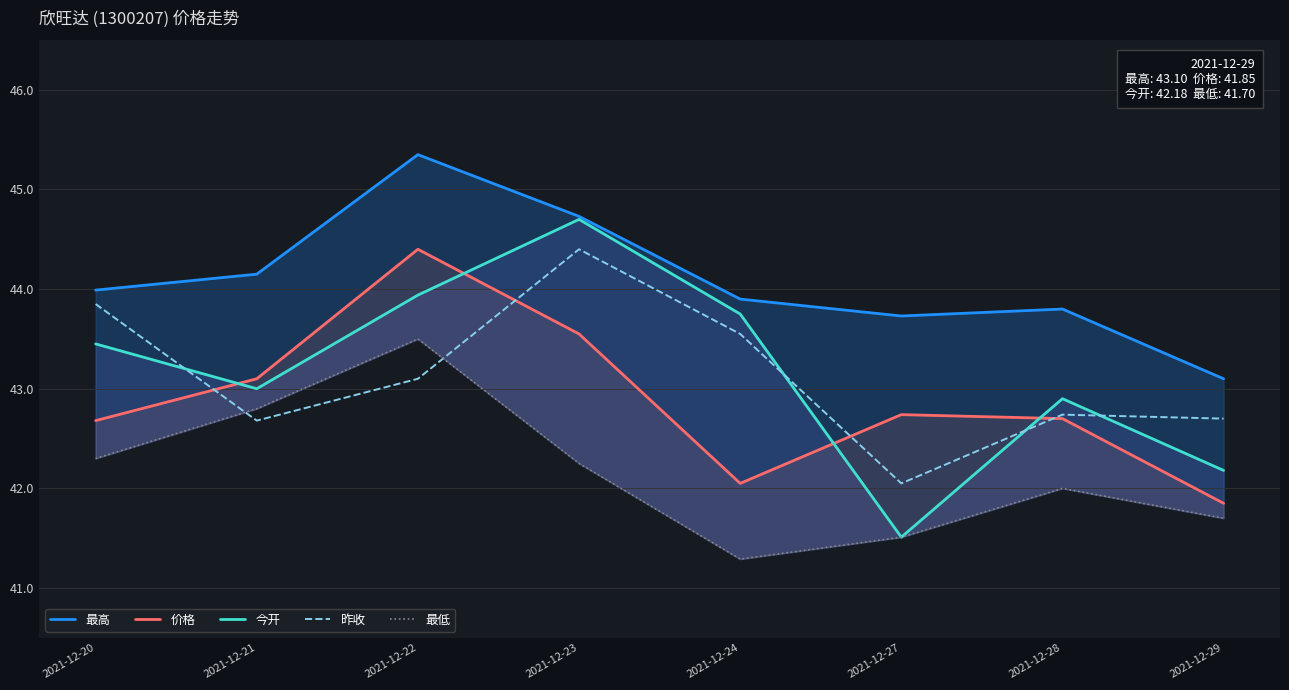

How many lines are shown in the chart?

5